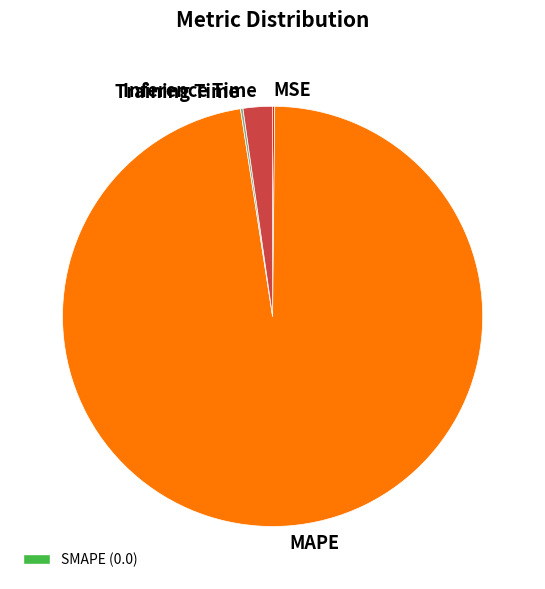

The MAPE slice represents 97% of the pie. True or false?

True